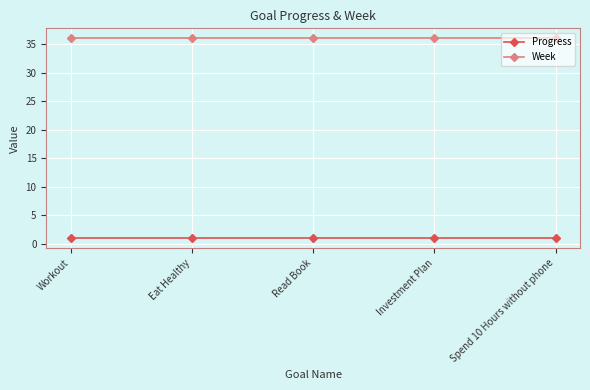

The Week series shows 36.0 at Workout. True or false?

True